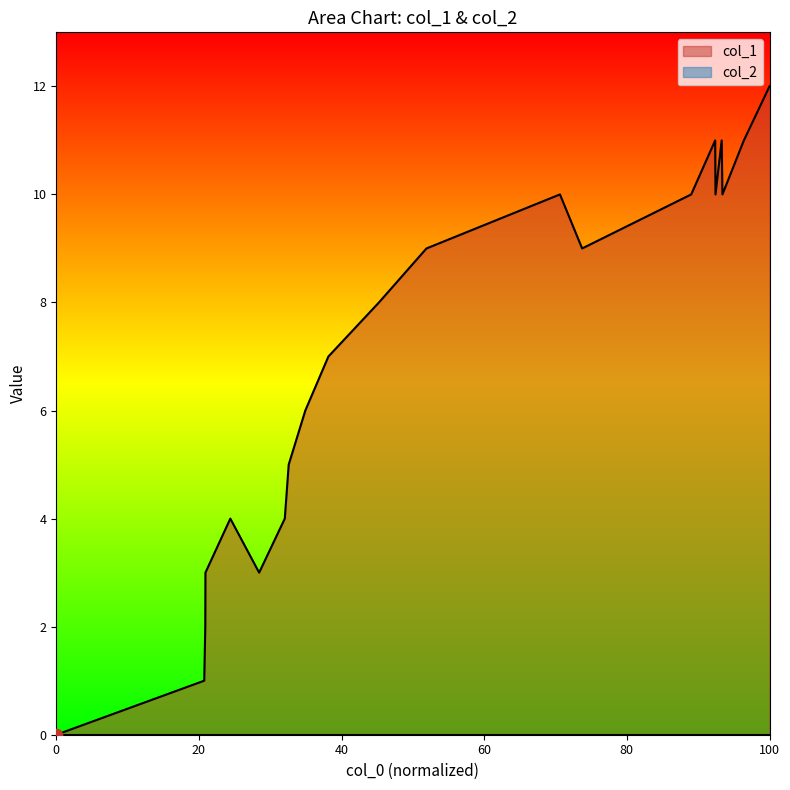

The col_1 series shows 0 at 0. True or false?

True